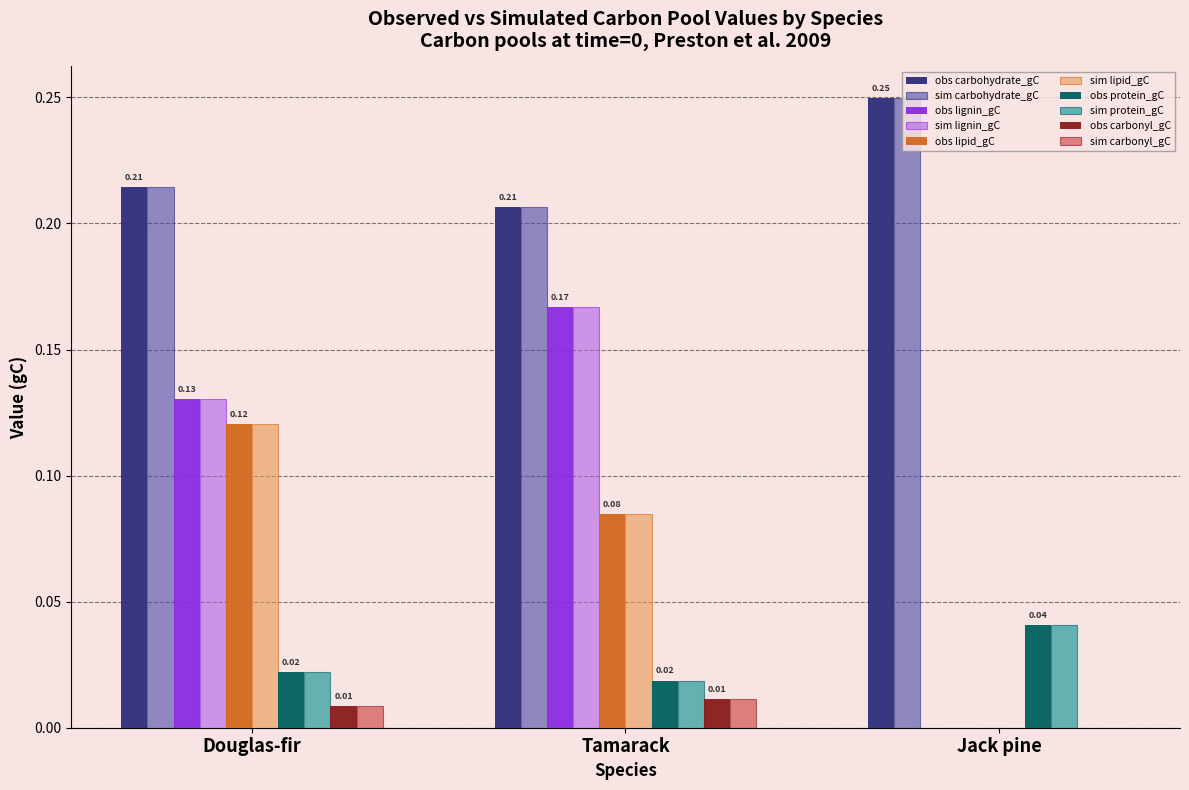

How many groups of bars are there?

3